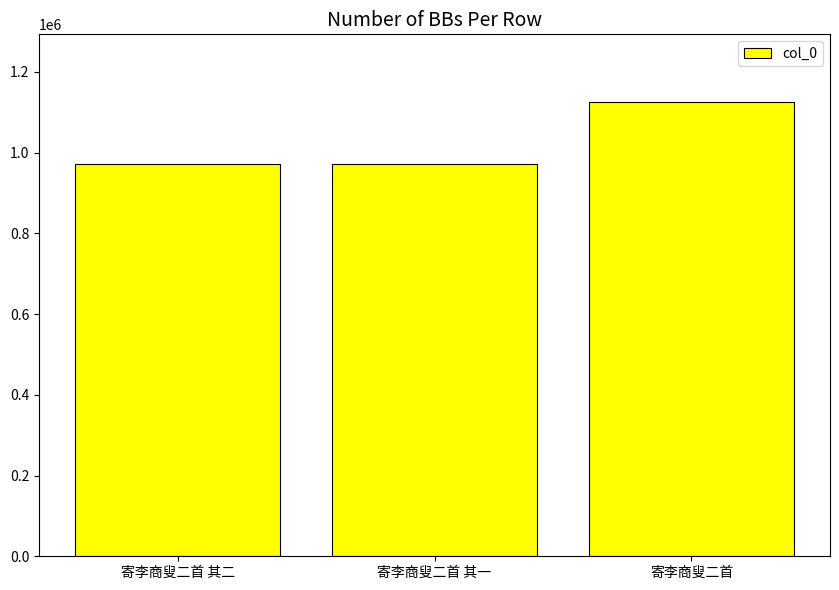

The value at 寄李商叟二首 其一 is 1324808. True or false?

False